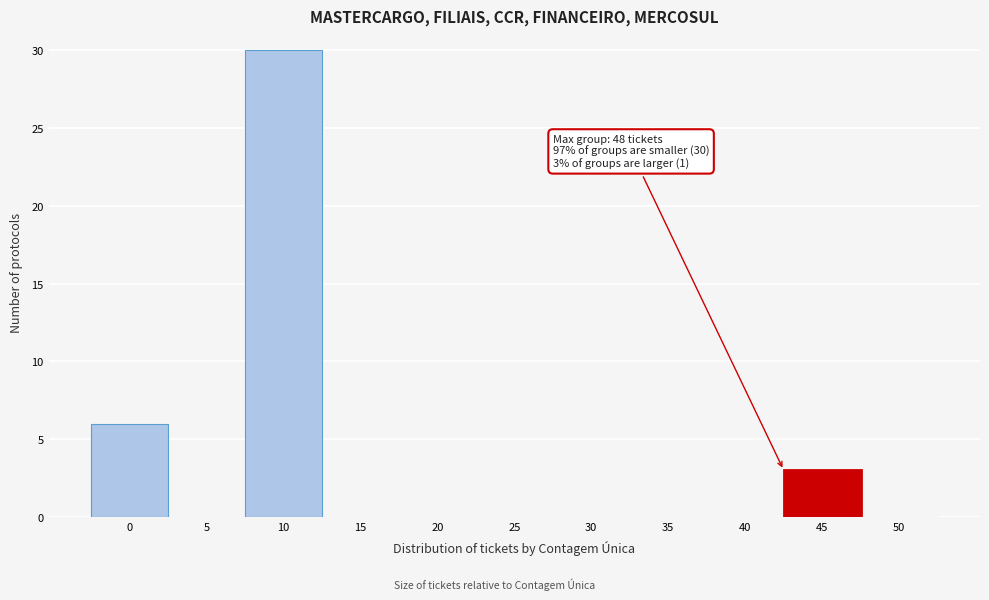

Which category has the highest value across all series?

10